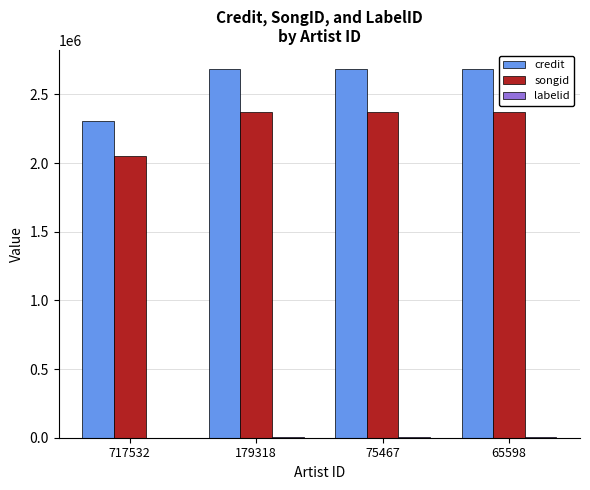

True or false: credit has a value of 1622872 at 65598.

False